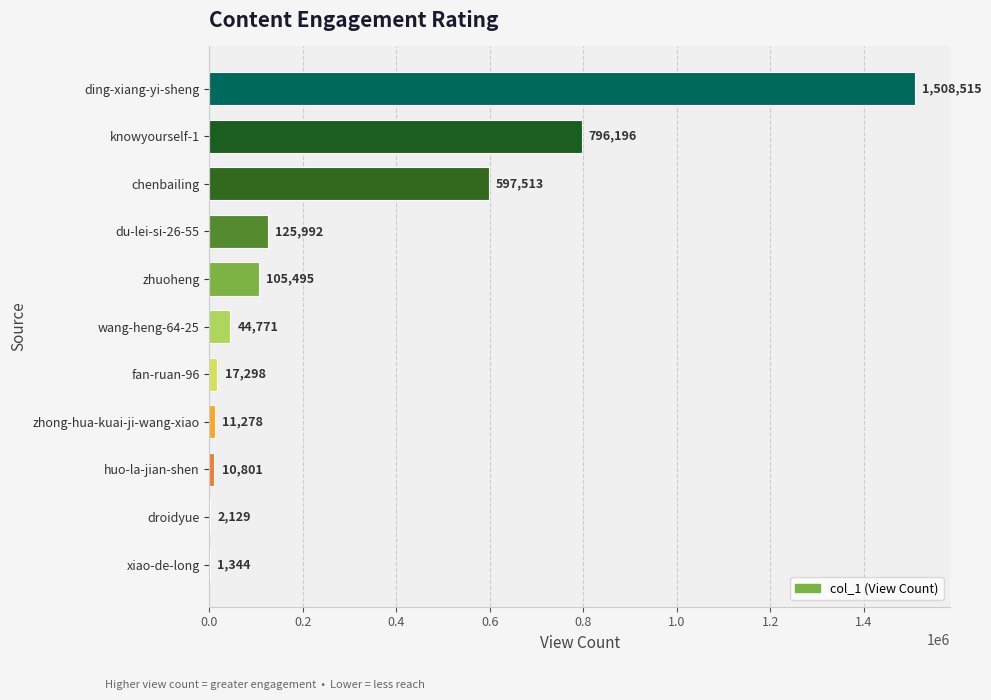

Are the bars horizontal?

Yes